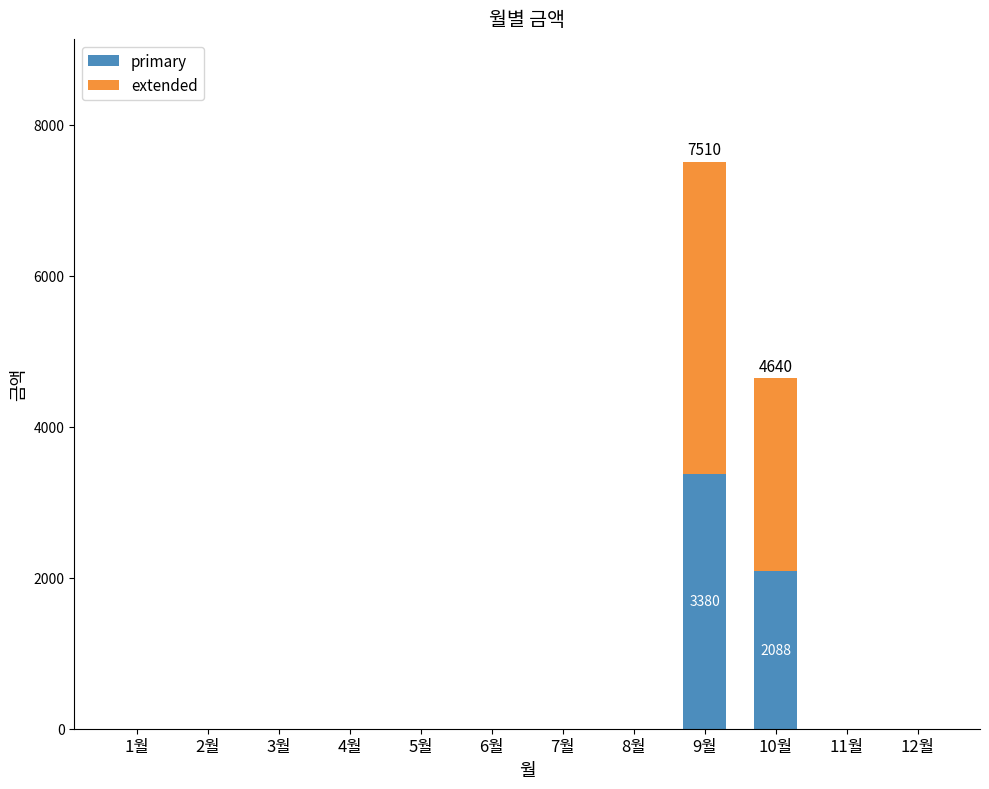

Reading left to right, list the values for the primary series.

1월=0	2월=0	3월=0	4월=0	5월=0	6월=0	7월=0	8월=0	9월=3380	10월=2088	11월=0	12월=0